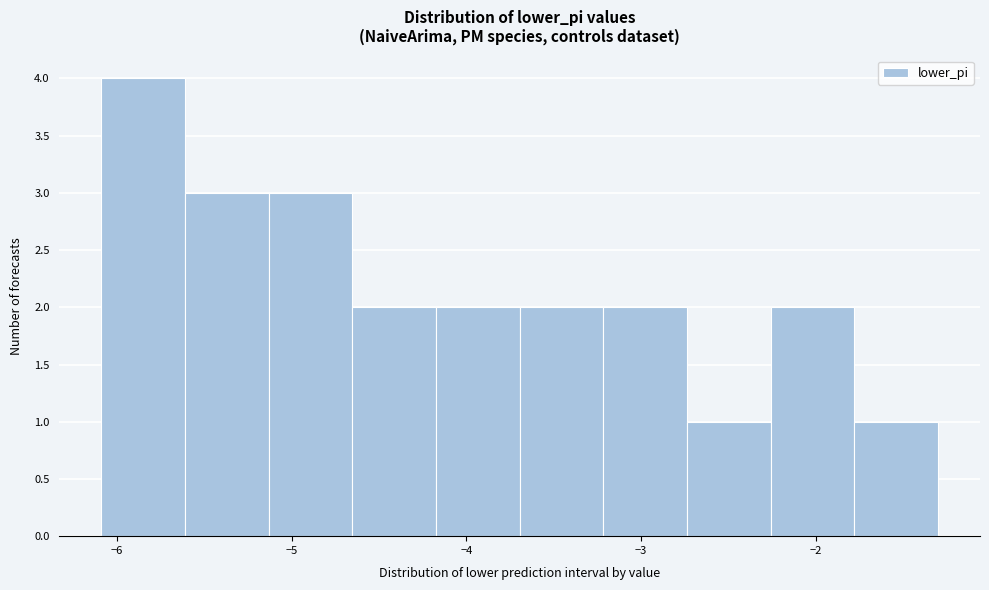

How tall is the bar that spans -2.3 to -1.8 on the x-axis? Neither the bar edges nor the heights are printed on the chart, so give them approximately, as read against the axes.

2